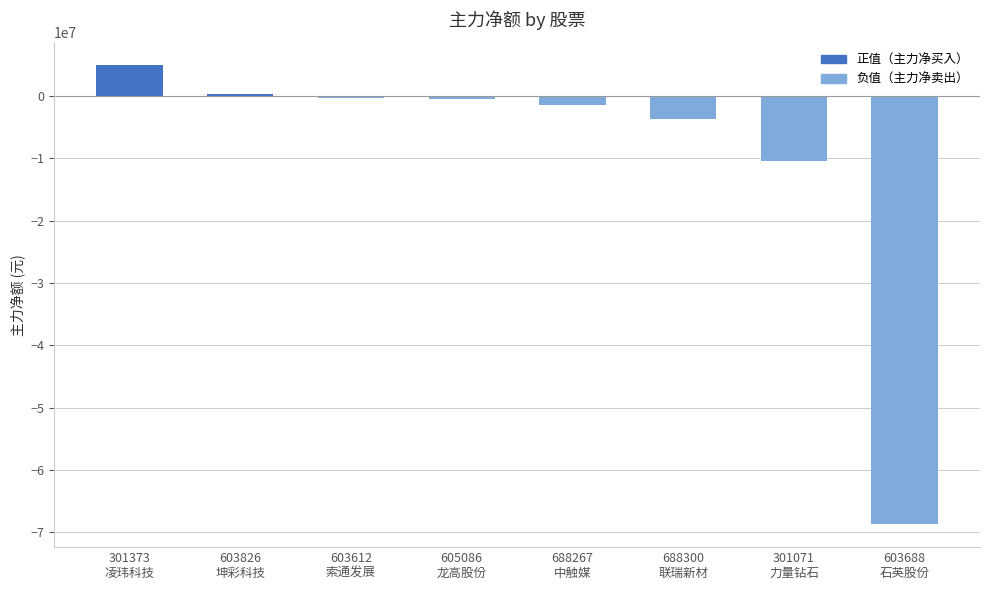

How many categories are shown in the chart?

8